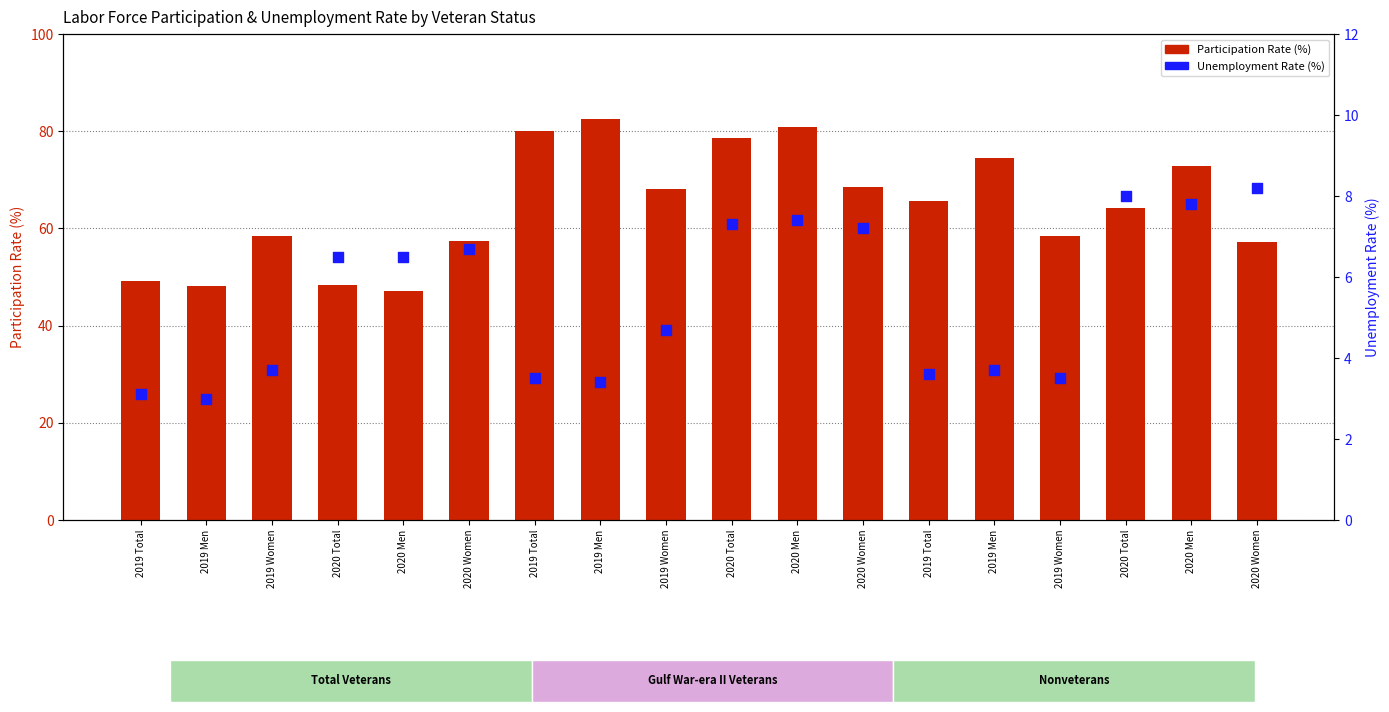

Which series reaches the maximum Y coordinate?

Participation Rate